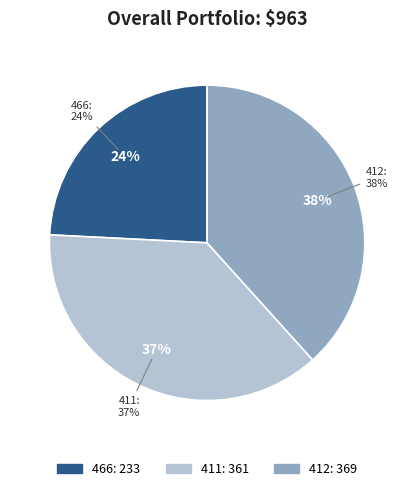

Count the number of slices in the pie.

3